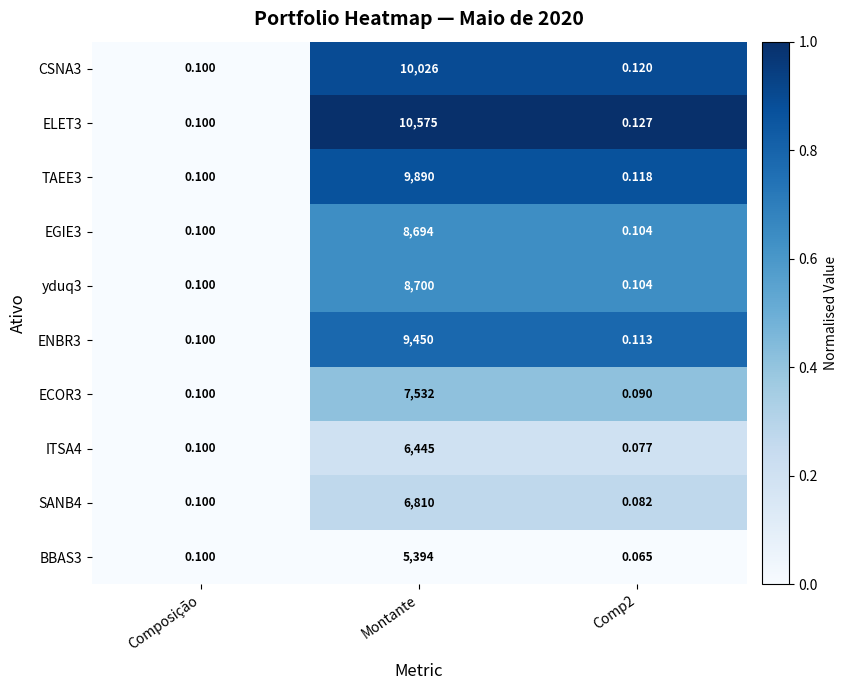

At which category does the chart reach its peak across all series?

Montante